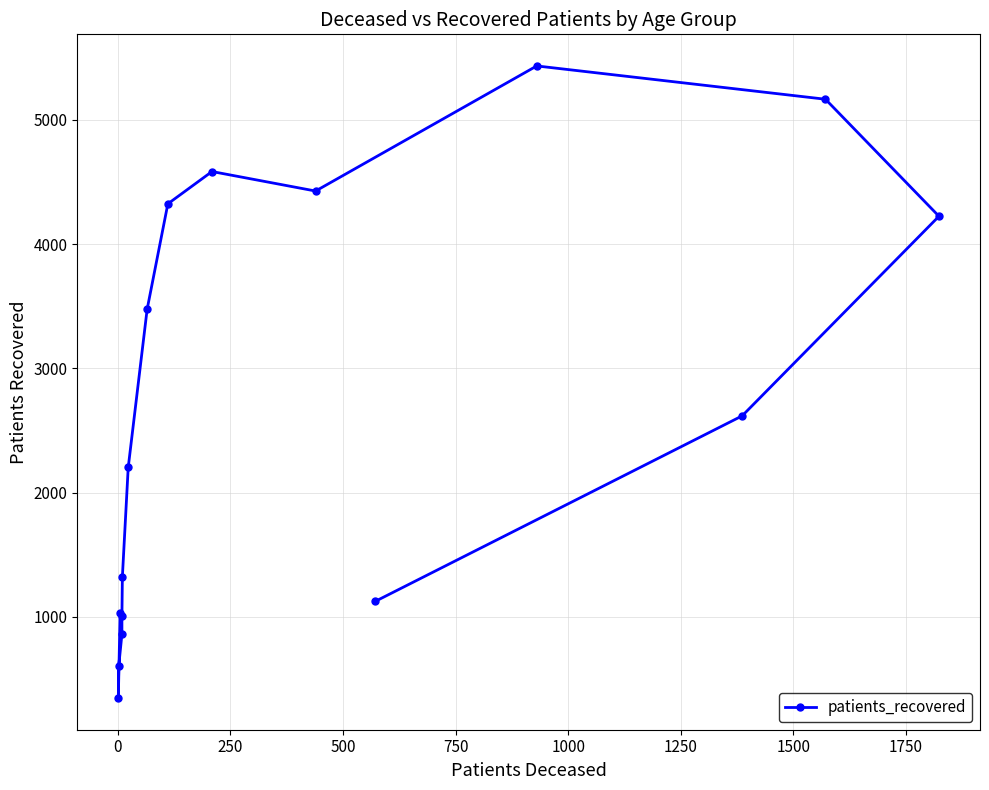

What is the ratio of the value at 750 to the value at 0?

2.9